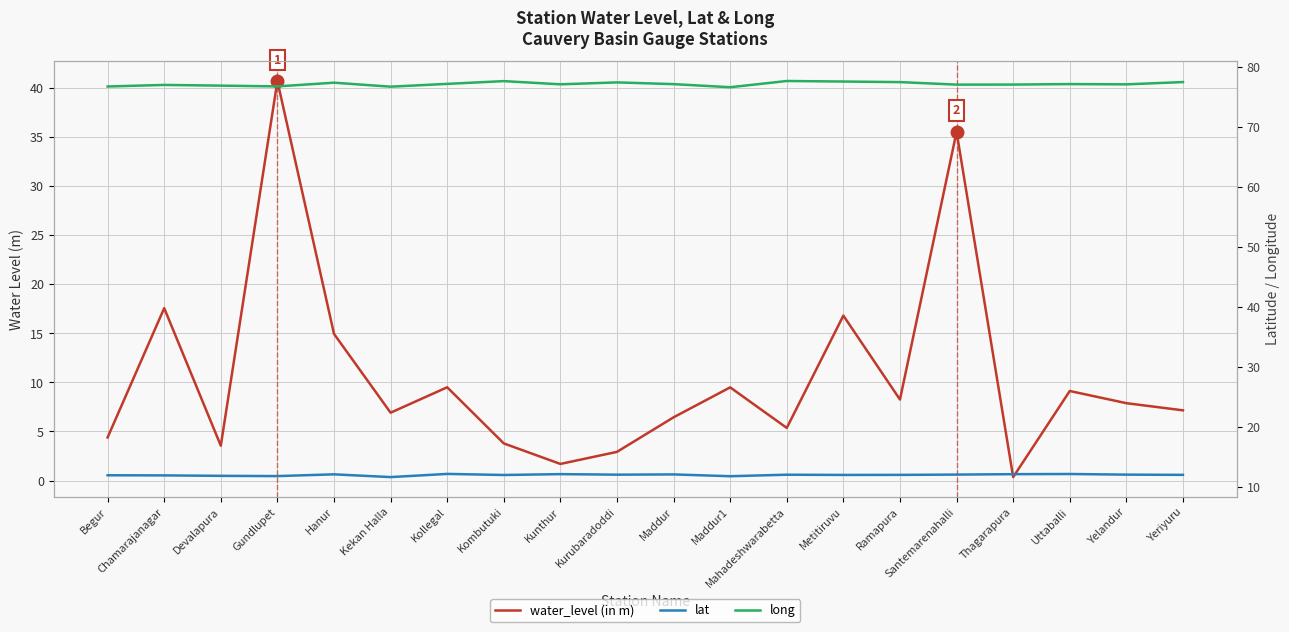

What are all the series names shown in the legend?

water_level (in m), lat, long